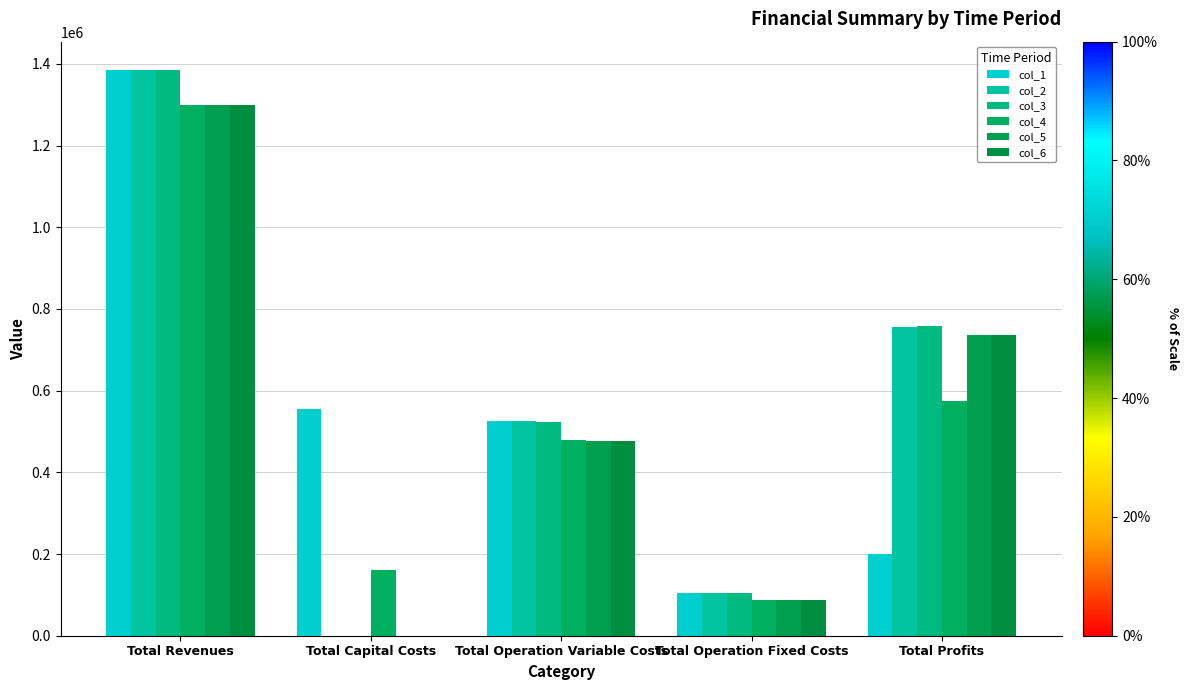

Which series changed the most between Total Operation Fixed Costs and Total Profits?

col_3